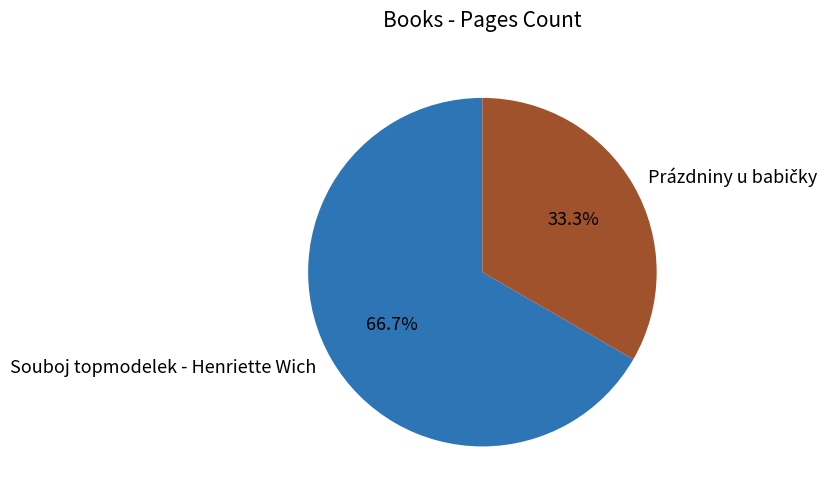

What portion of the pie excludes Souboj topmodelek - Henriette Wich?

33.3%